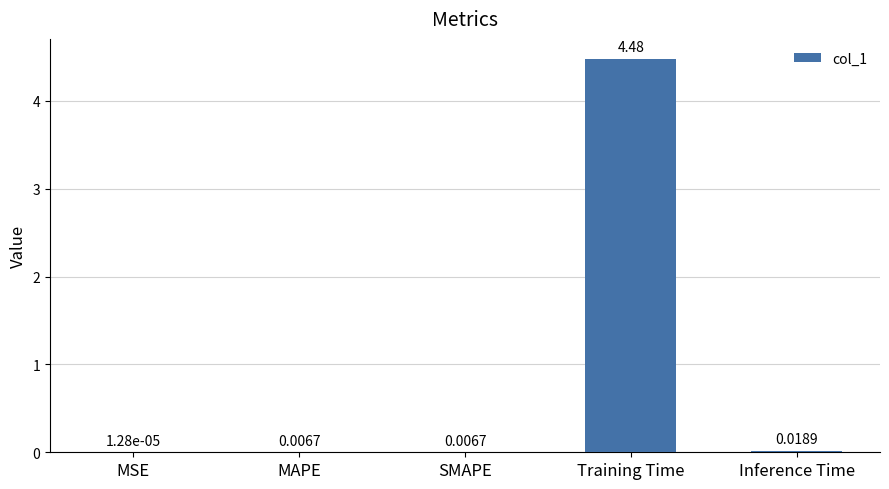

At which label is the value closest to 2?

Inference Time